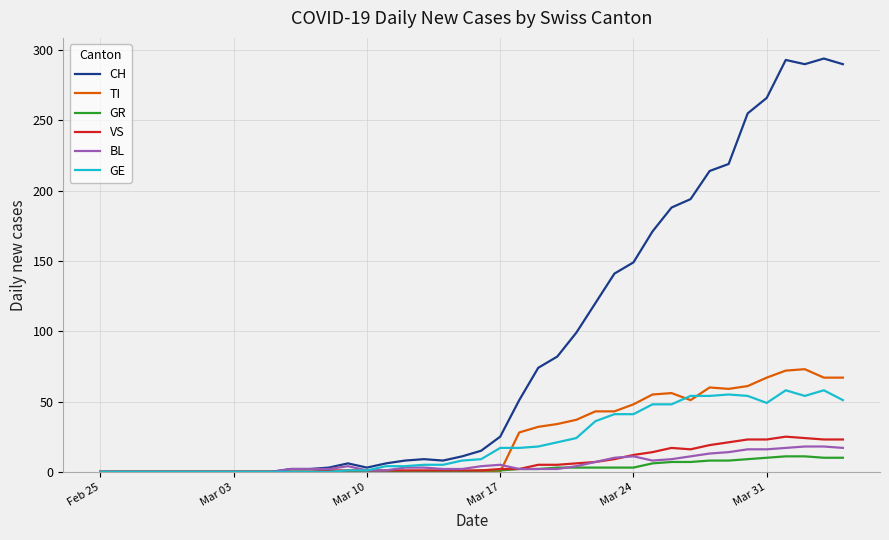

Which series has the largest total across all categories?

CH